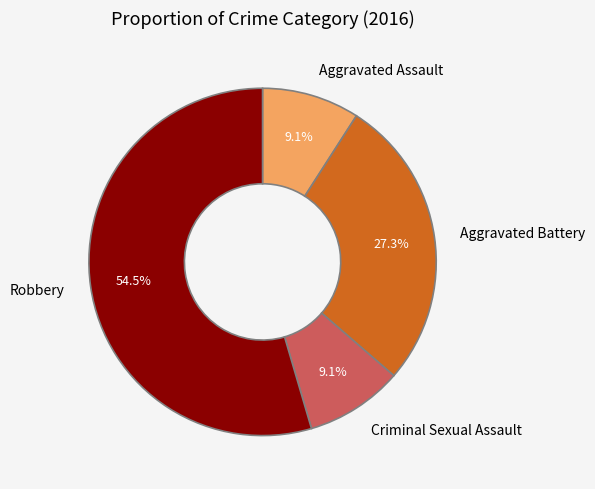

To the nearest percent, what is the combined percentage of Aggravated Assault and Criminal Sexual Assault?

18%